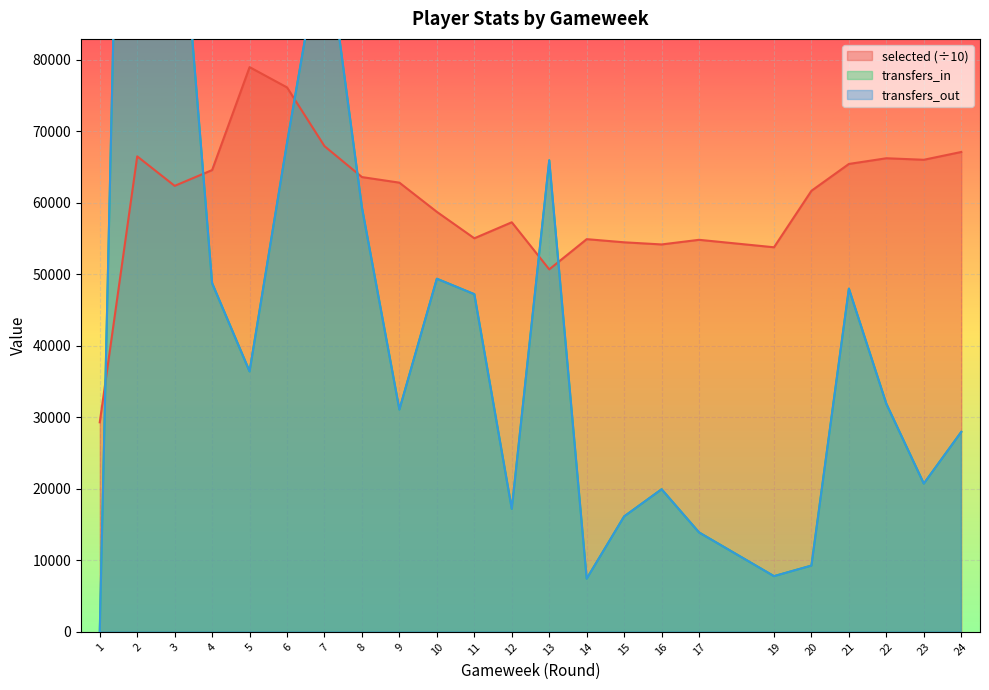

Count the number of categories in the chart.

23